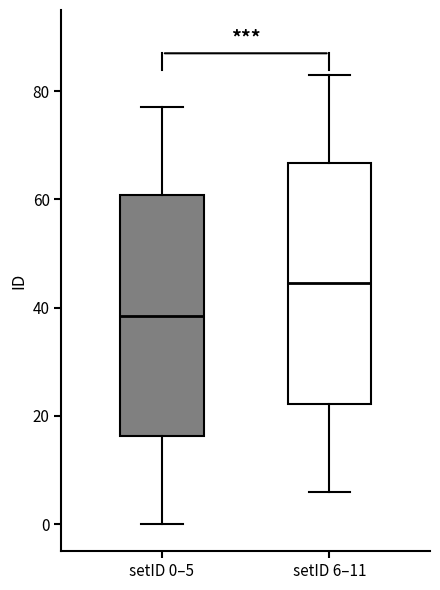

Reading left to right, transcribe this box plot: for each box, give where its median line is, the range the box spans, and where its two whiskers end, as read against the y-axis. The values are not printed on the chart, so give them approximately, as read against the axis.

setID 0–5: median 38, box 16 to 60, whiskers 0 to 78
setID 6–11: median 44, box 22 to 66, whiskers 6 to 84